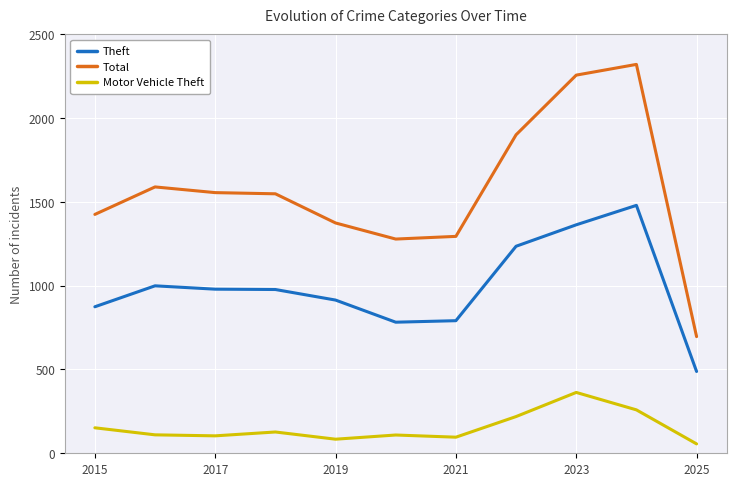

At how many categories does at least one series exceed 514?

11